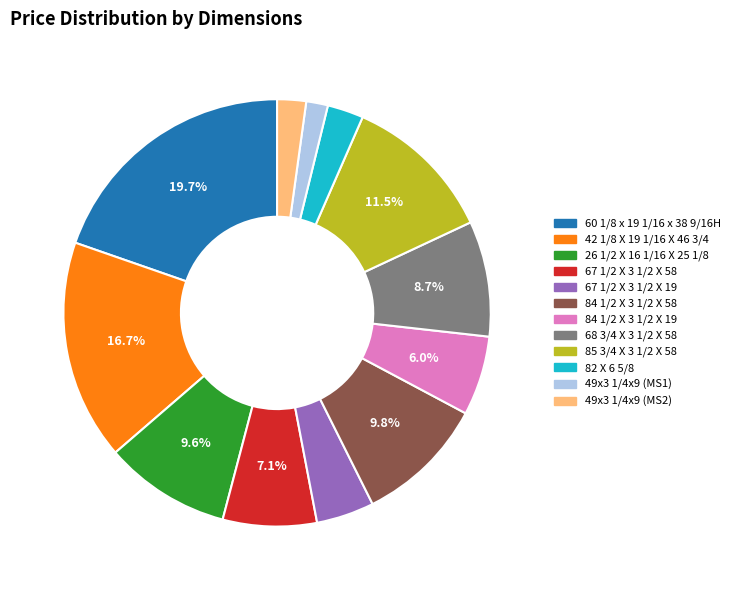

Is it true that 67 1/2 X 3 1/2 X 19 is 11% of the pie?

False